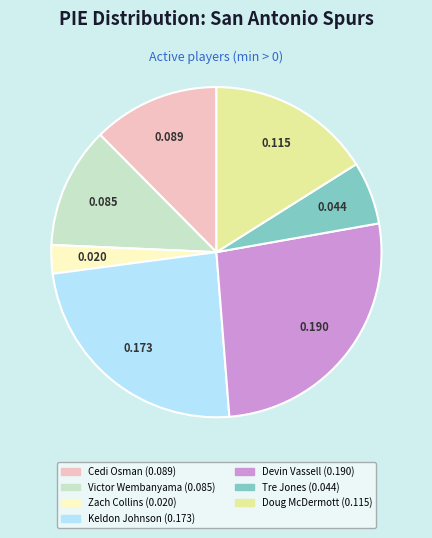

Is there a majority slice in this chart?

No